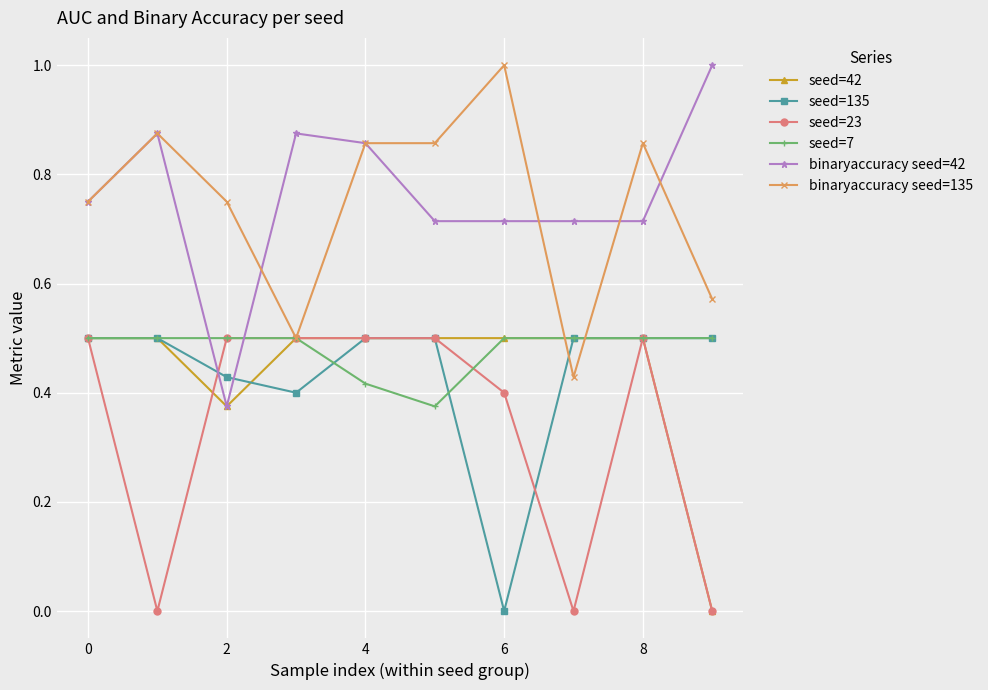

What is the average value of the seed=7 series?

0.5